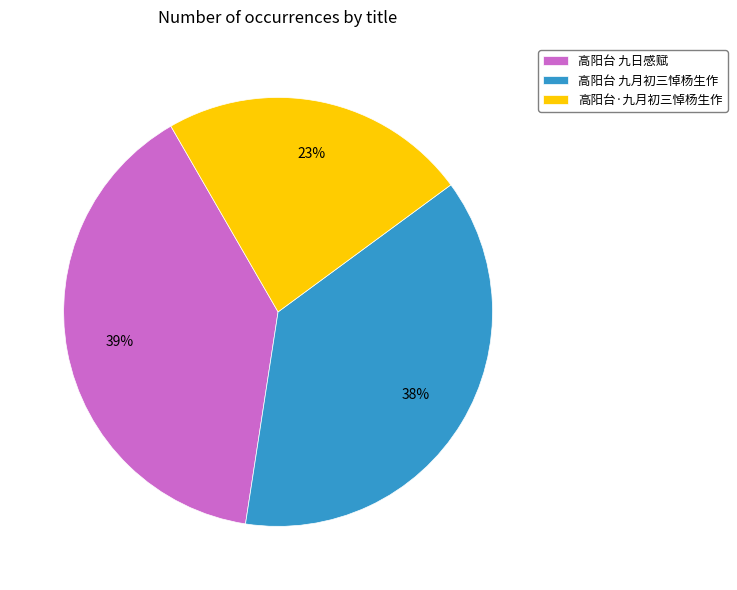

Do 高阳台·九月初三悼杨生作 and 高阳台 九日感赋 together represent more than half of the pie?

Yes